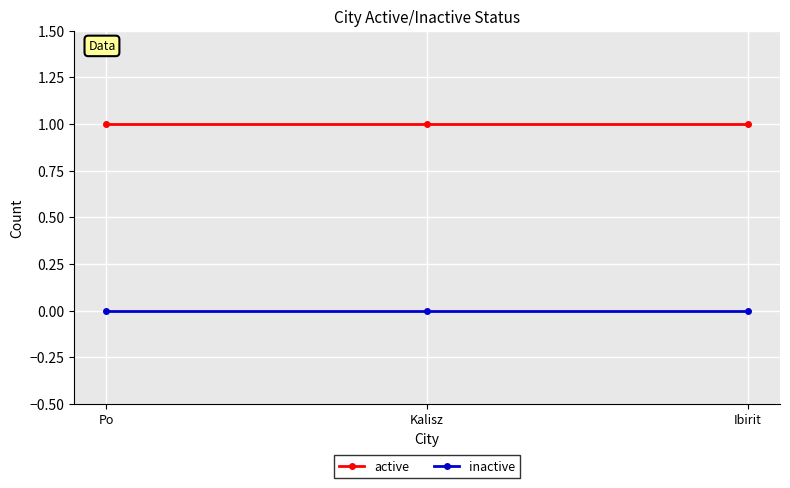

Reading right to left, extract all data points from this chart.

active: Ibirit=1	Kalisz=1	Po=1
inactive: Ibirit=0	Kalisz=0	Po=0